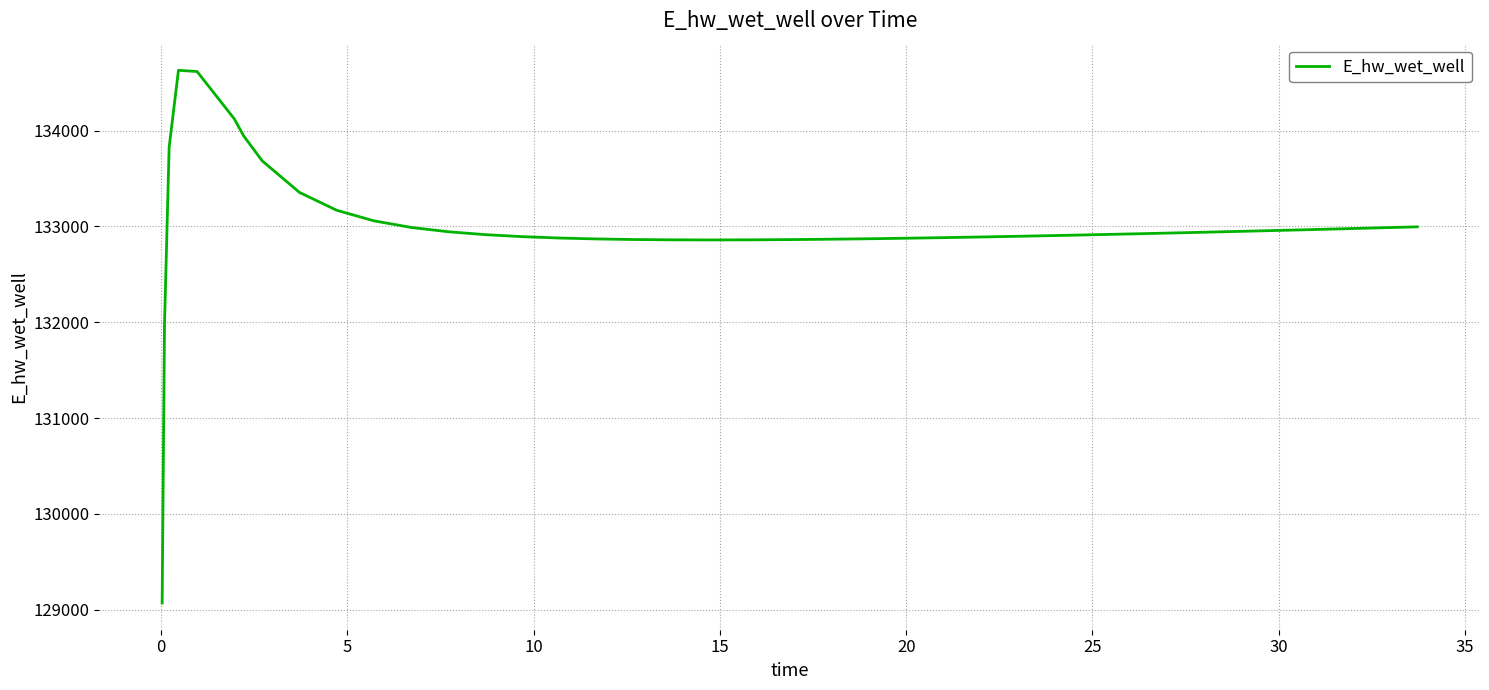

Does the chart have visible grid lines?

Yes